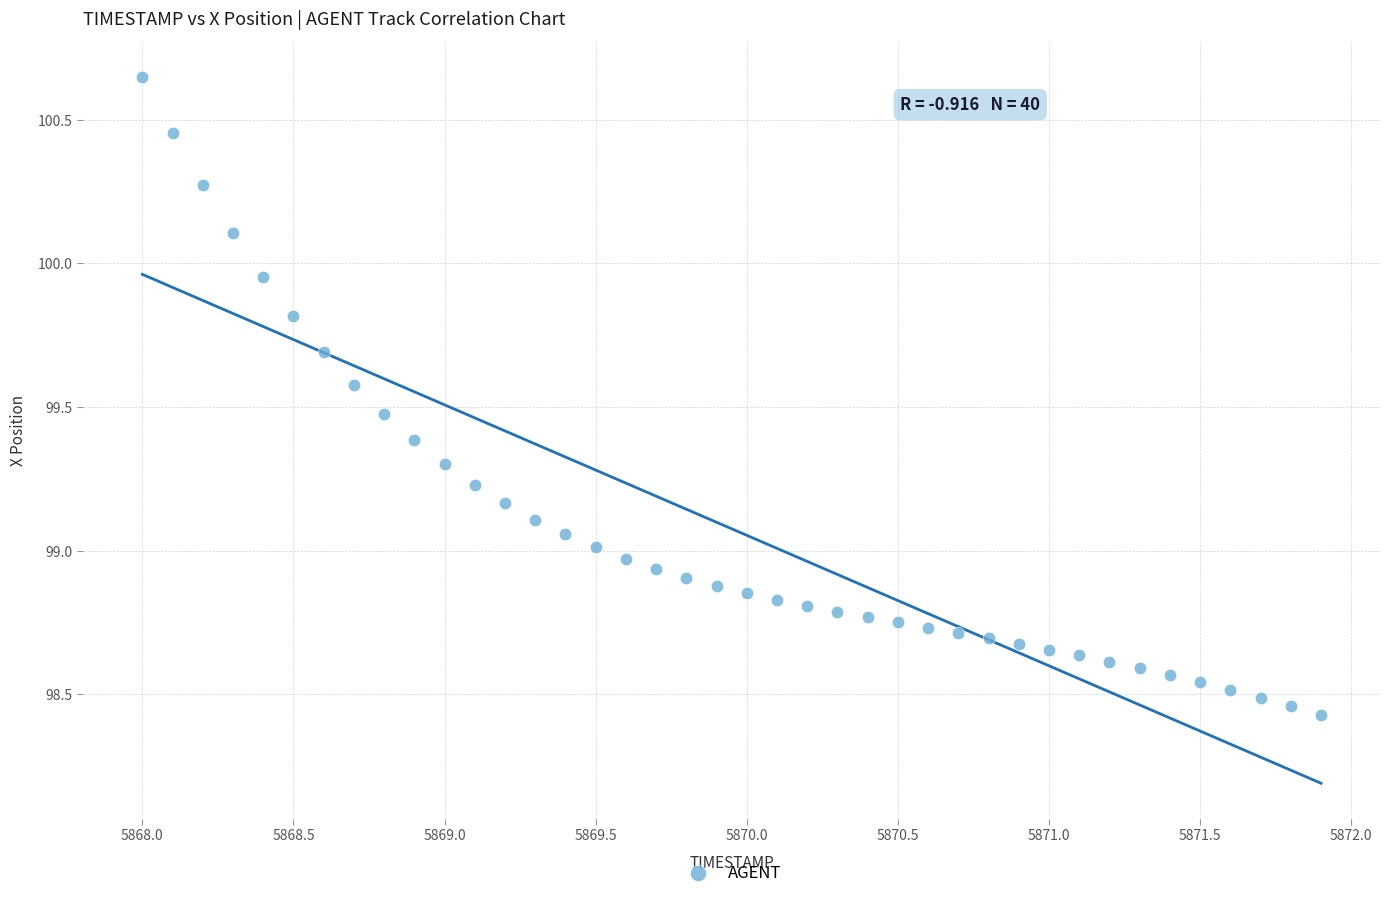

What is the range of X values (max minus min)?

3.9